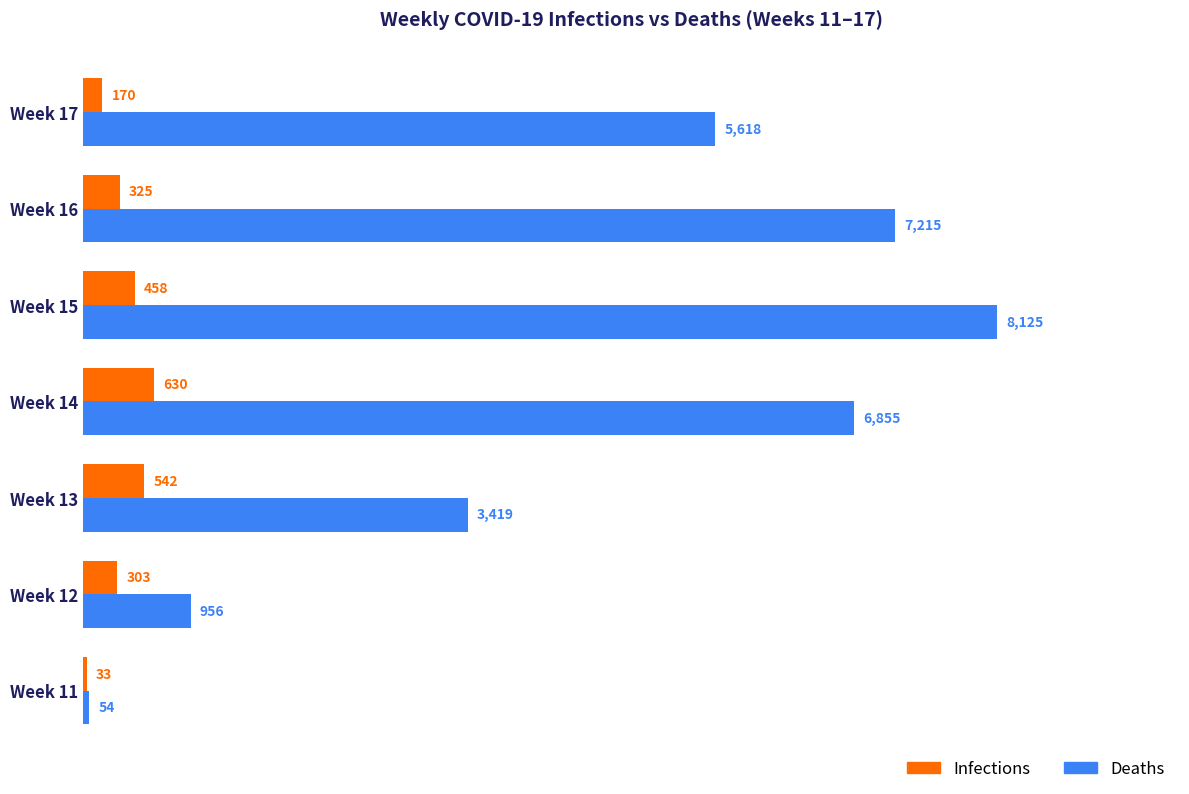

At how many categories does at least one series exceed 7381?

1